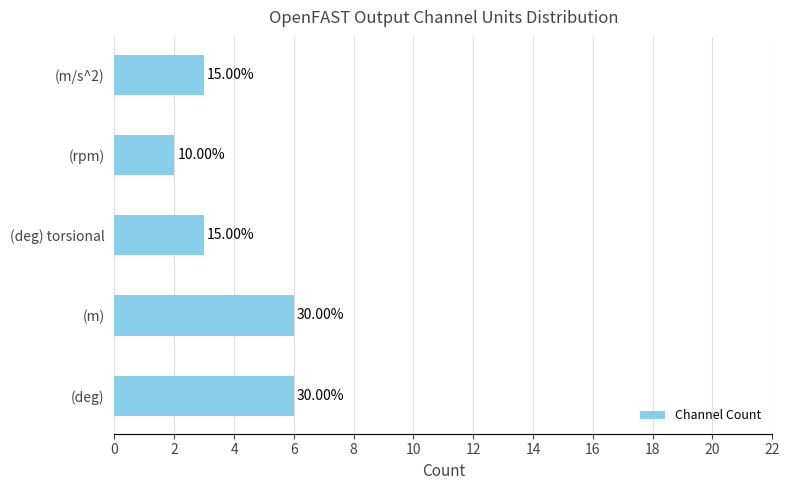

How many bars are there in total?

5